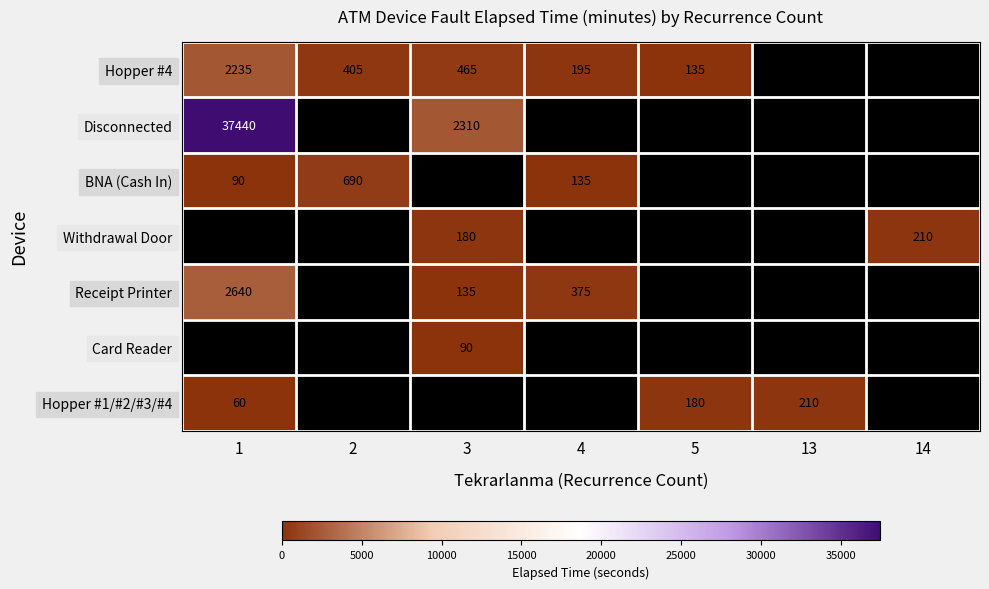

Is it true that BNA (Cash In) equals 690 at 2?

True